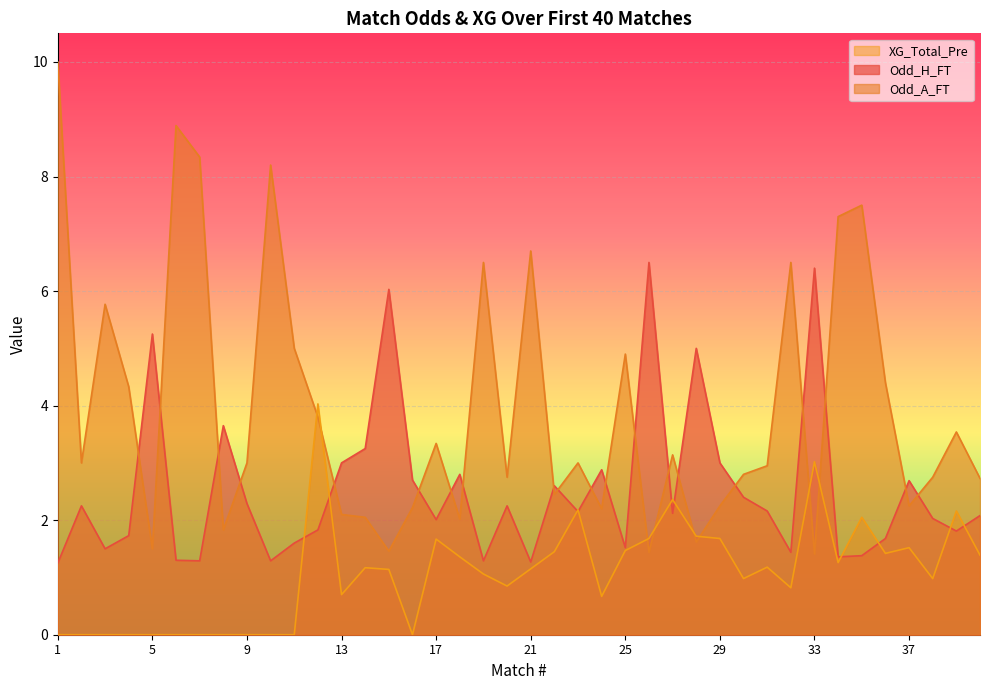

Which category has the highest value in the Odd_A_FT series?

1